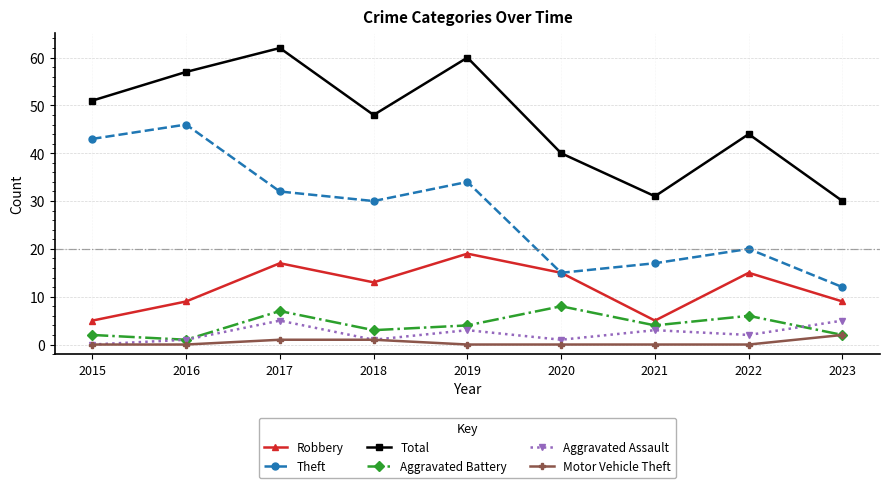

What is the spread (max minus min) of values at 2015?

51